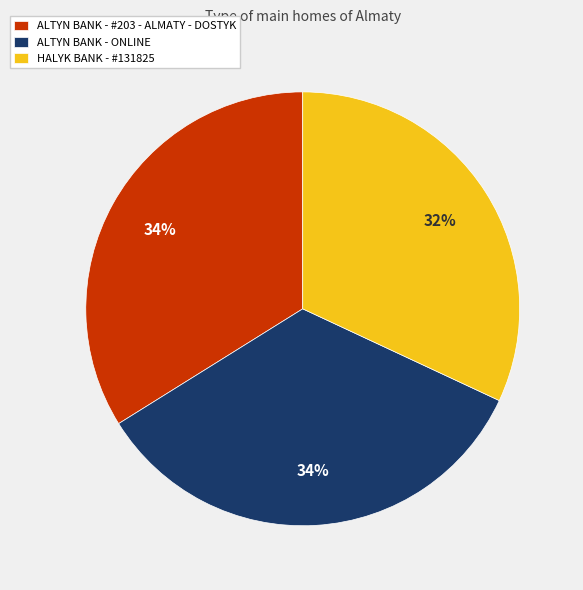

Count the number of slices in the pie.

3